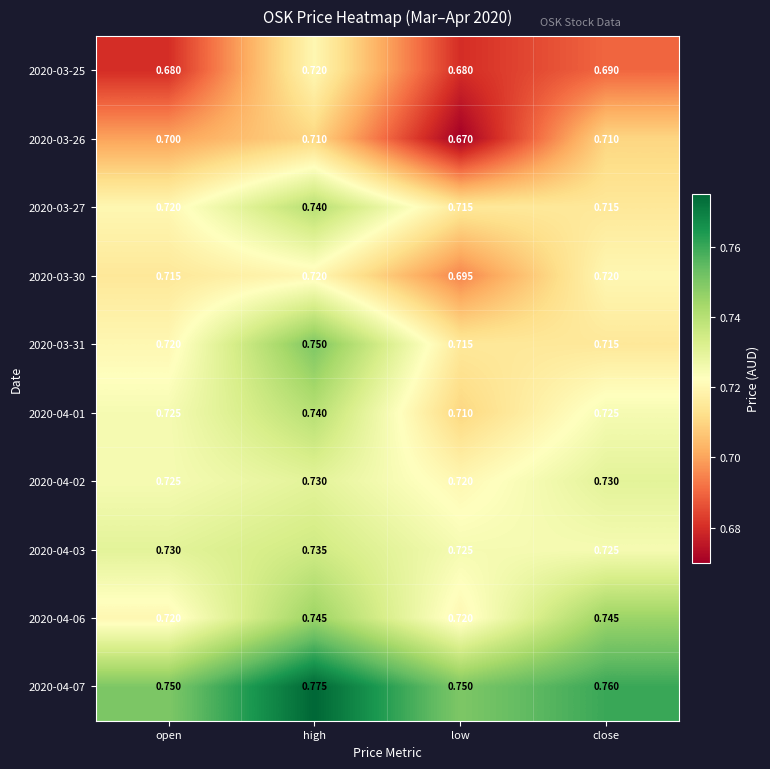

At which label is 2020-03-30 closest to 0?

low